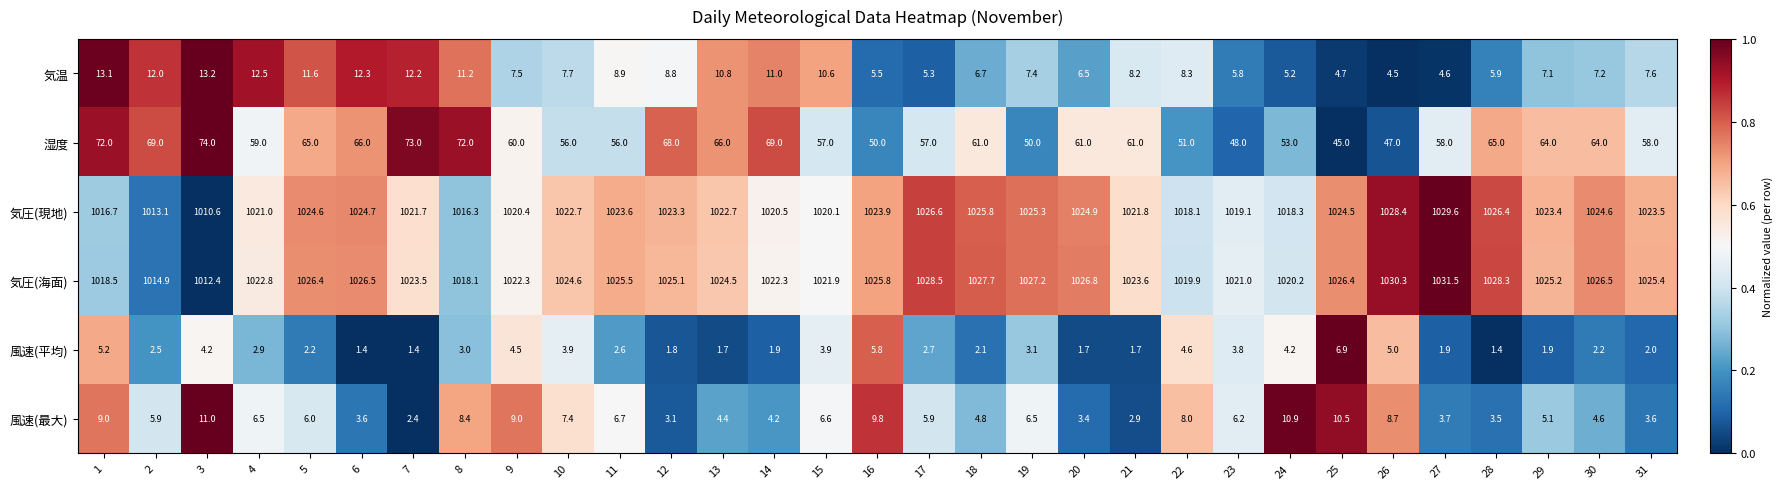

What is the difference between the maximum and minimum values in the 風速(平均) series?

5.5